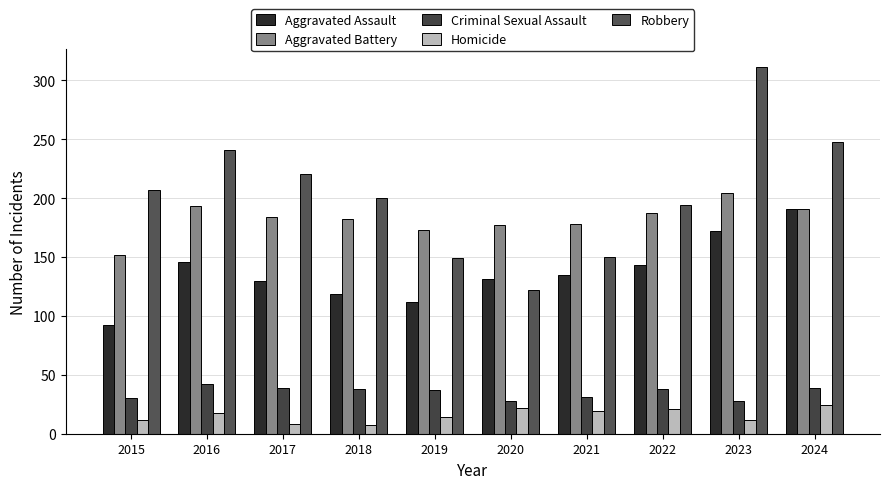

Which series changed the most between 2022 and 2024?

Robbery